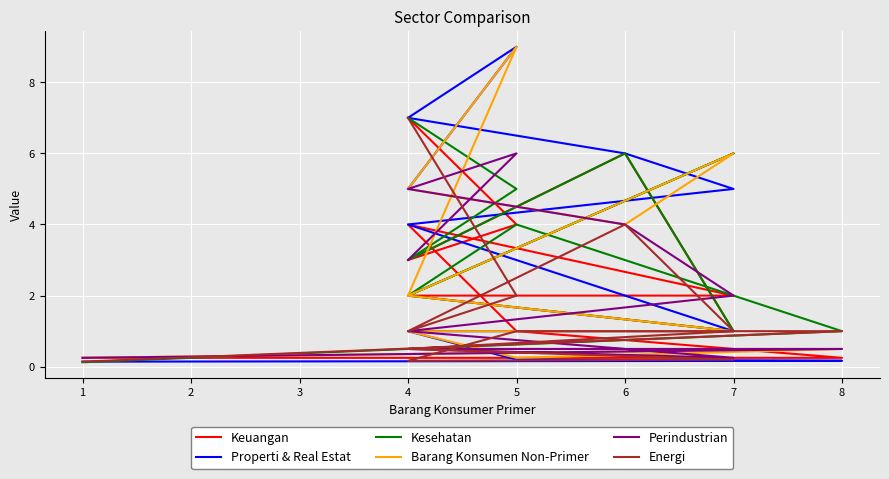

How many data points does each series have?

11